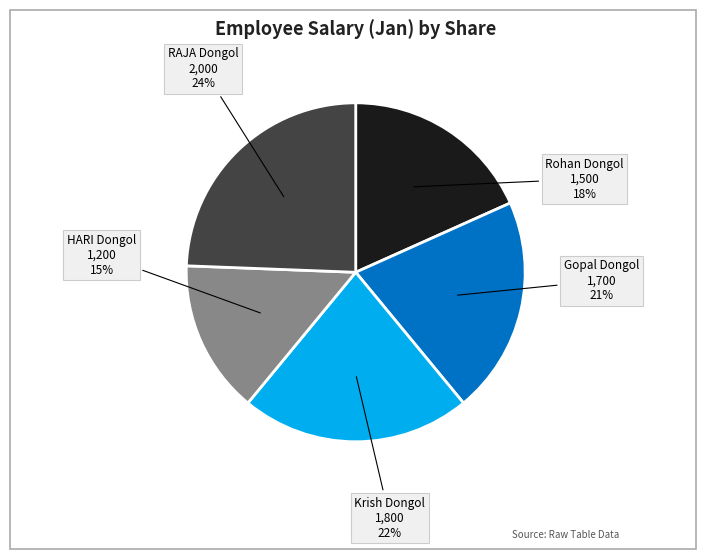

To the nearest percent, what is the average slice percentage?

20%